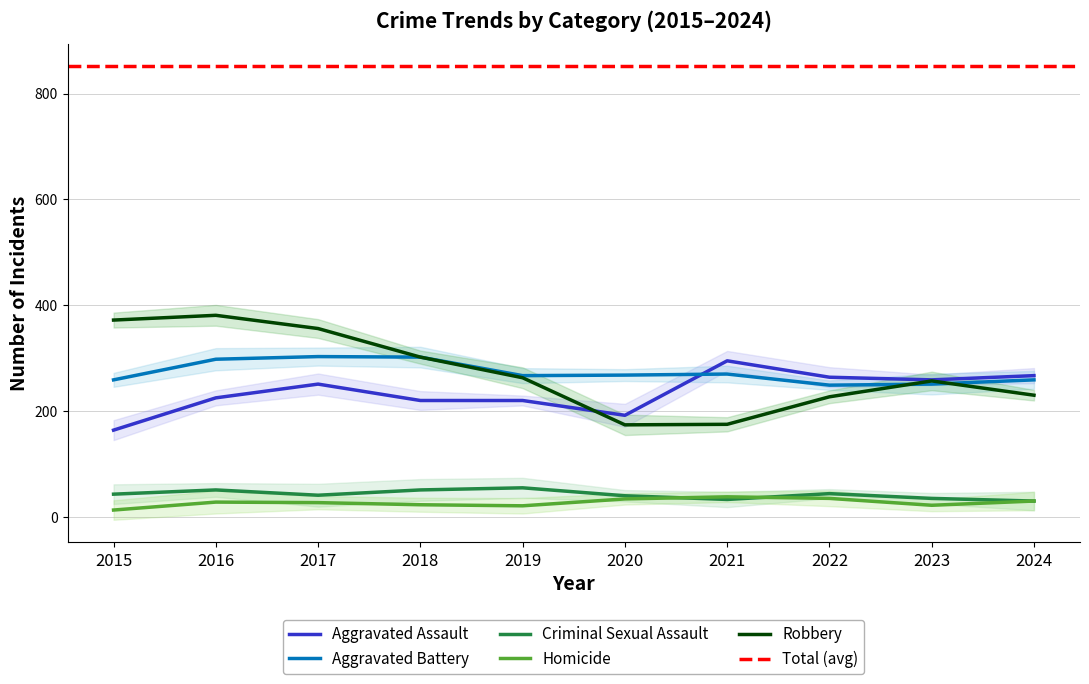

Is it true that Homicide equals 21 at 2019?

True